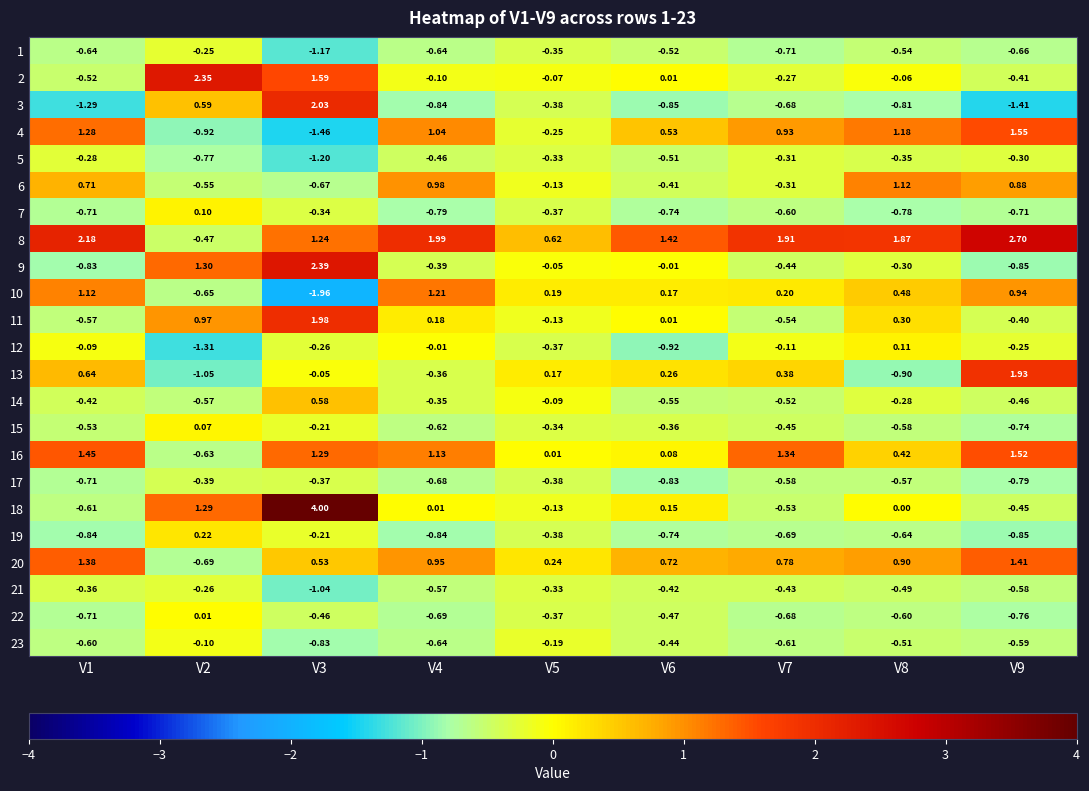

Which series has the largest total across all categories?

8